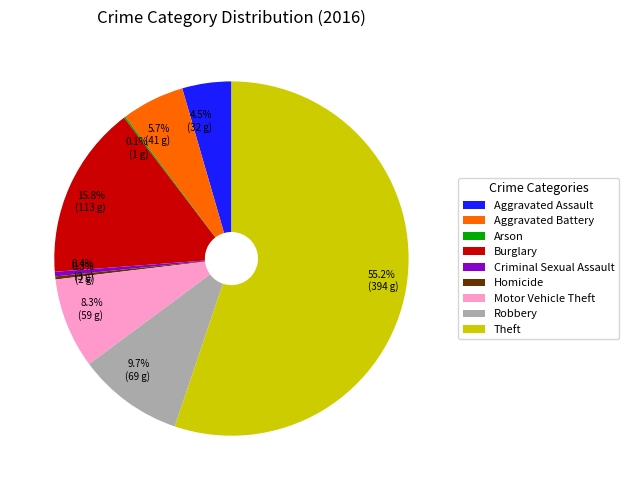

What portion of the pie excludes Motor Vehicle Theft?

91.7%